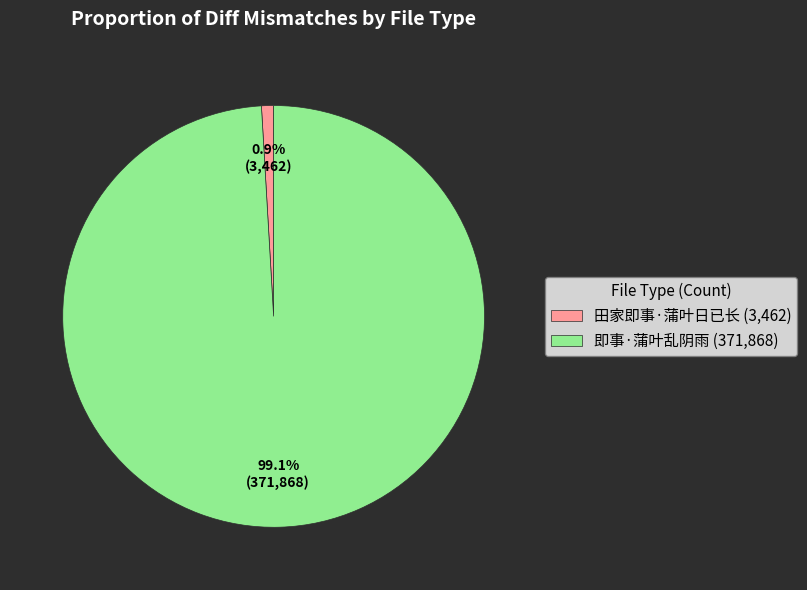

Is 即事·蒲叶乱阴雨 the majority of the pie?

Yes